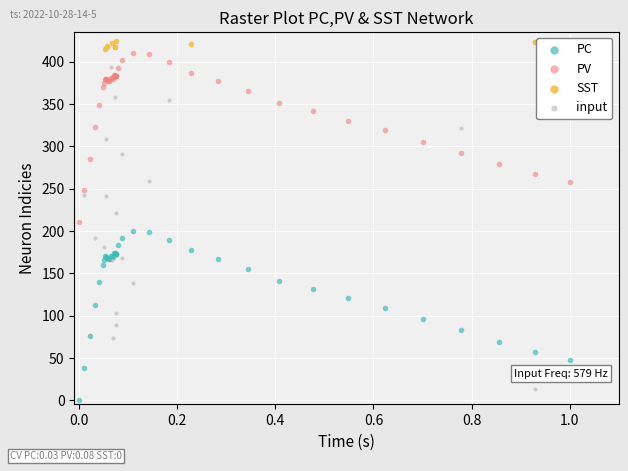

Which series has the largest Y range (max minus min)?

input